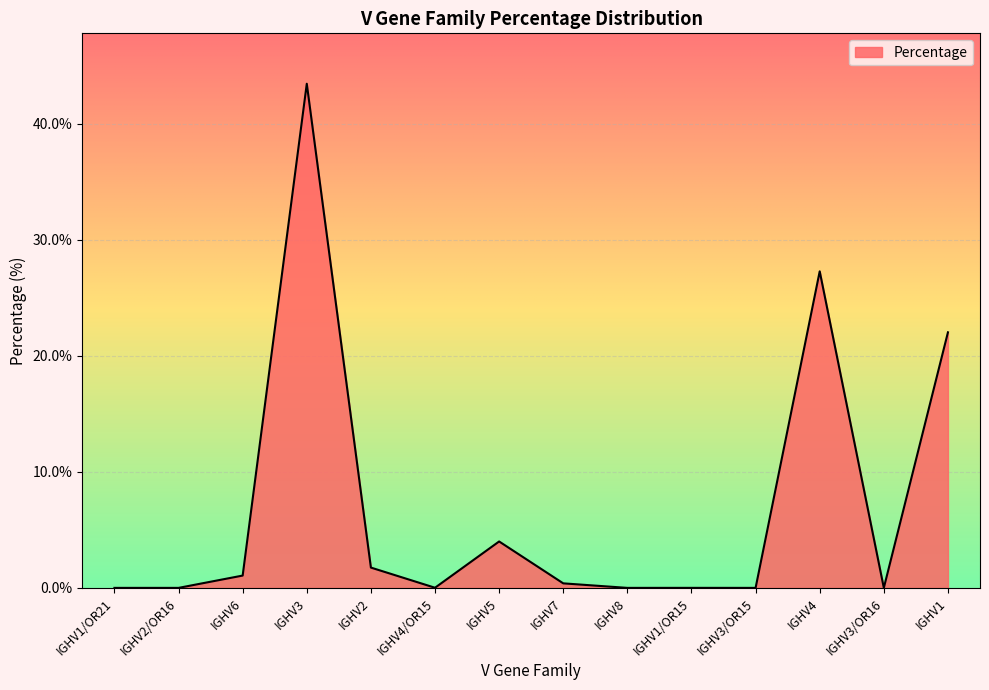

The value at IGHV1 is 9.7. True or false?

False